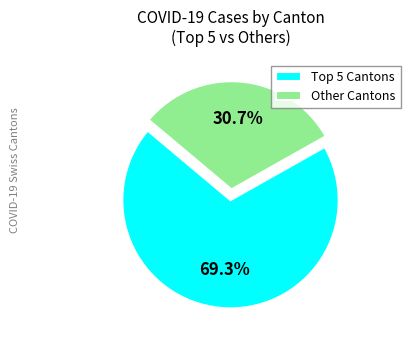

Is there a majority slice in this chart?

Yes